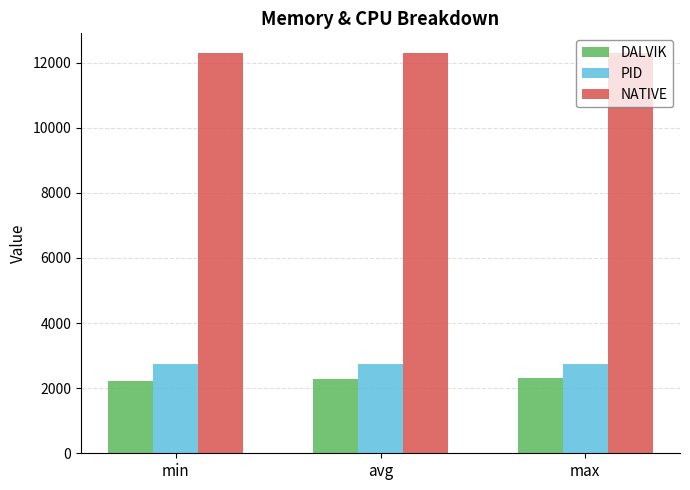

Does the chart contain stacked bars?

No